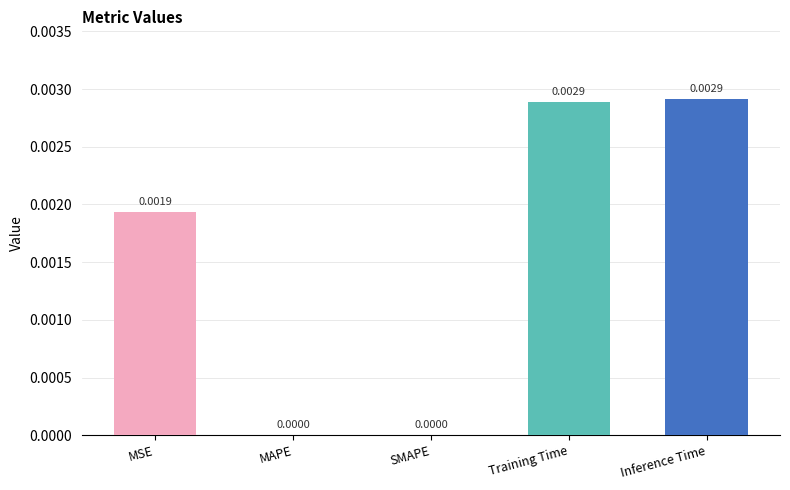

Between Inference Time and SMAPE, which is larger?

Inference Time